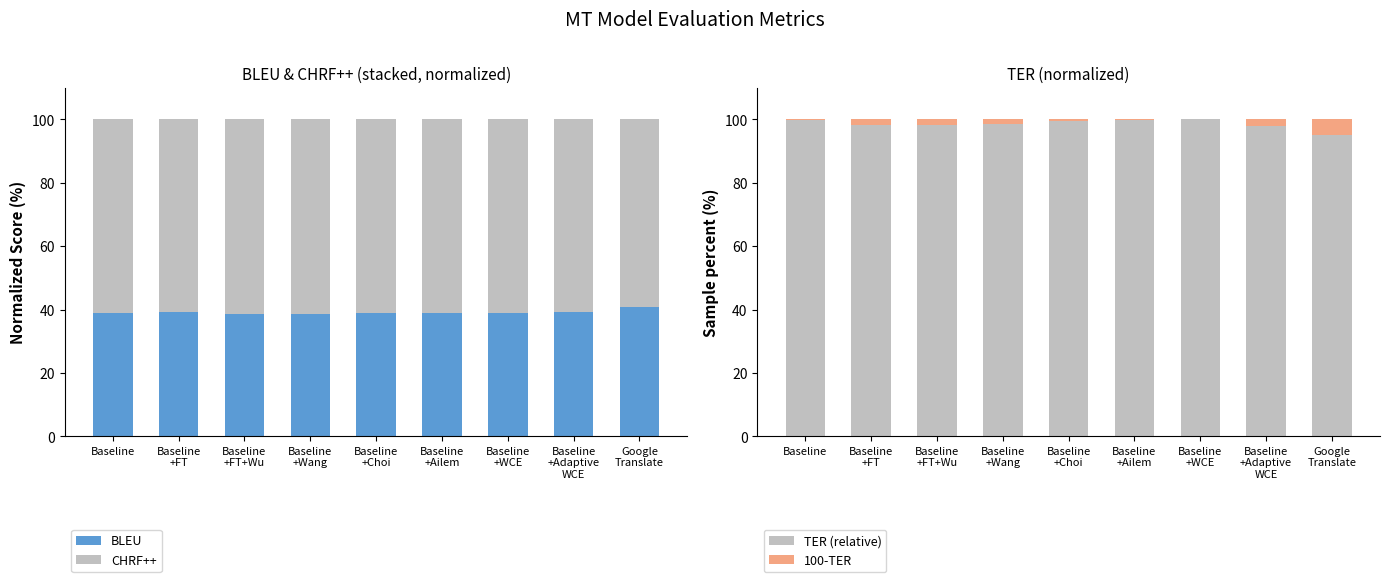

What is the average value of the 100-TER series?

1.5